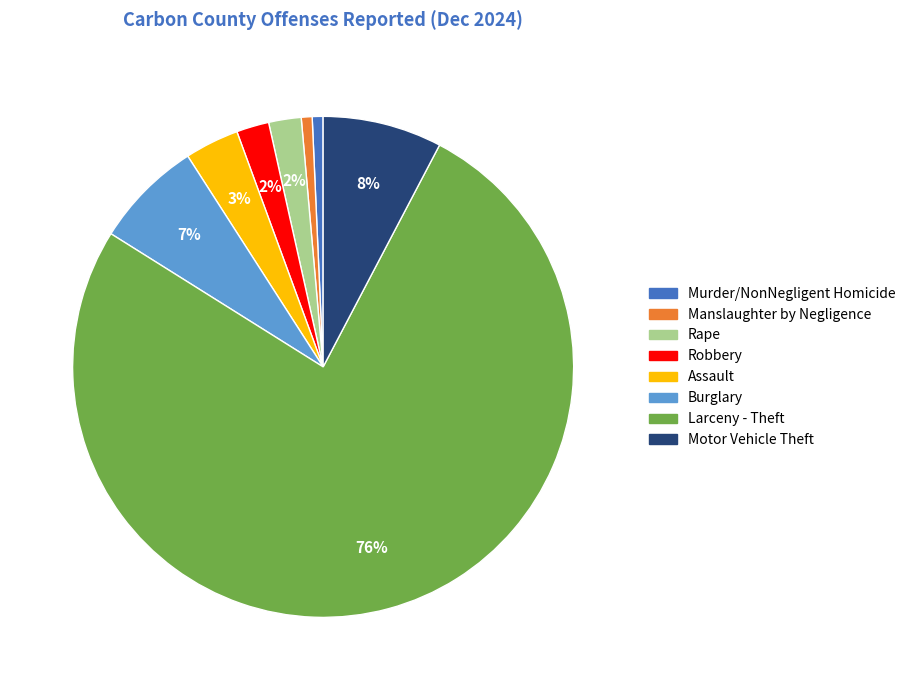

What is the majority slice?

Larceny - Theft